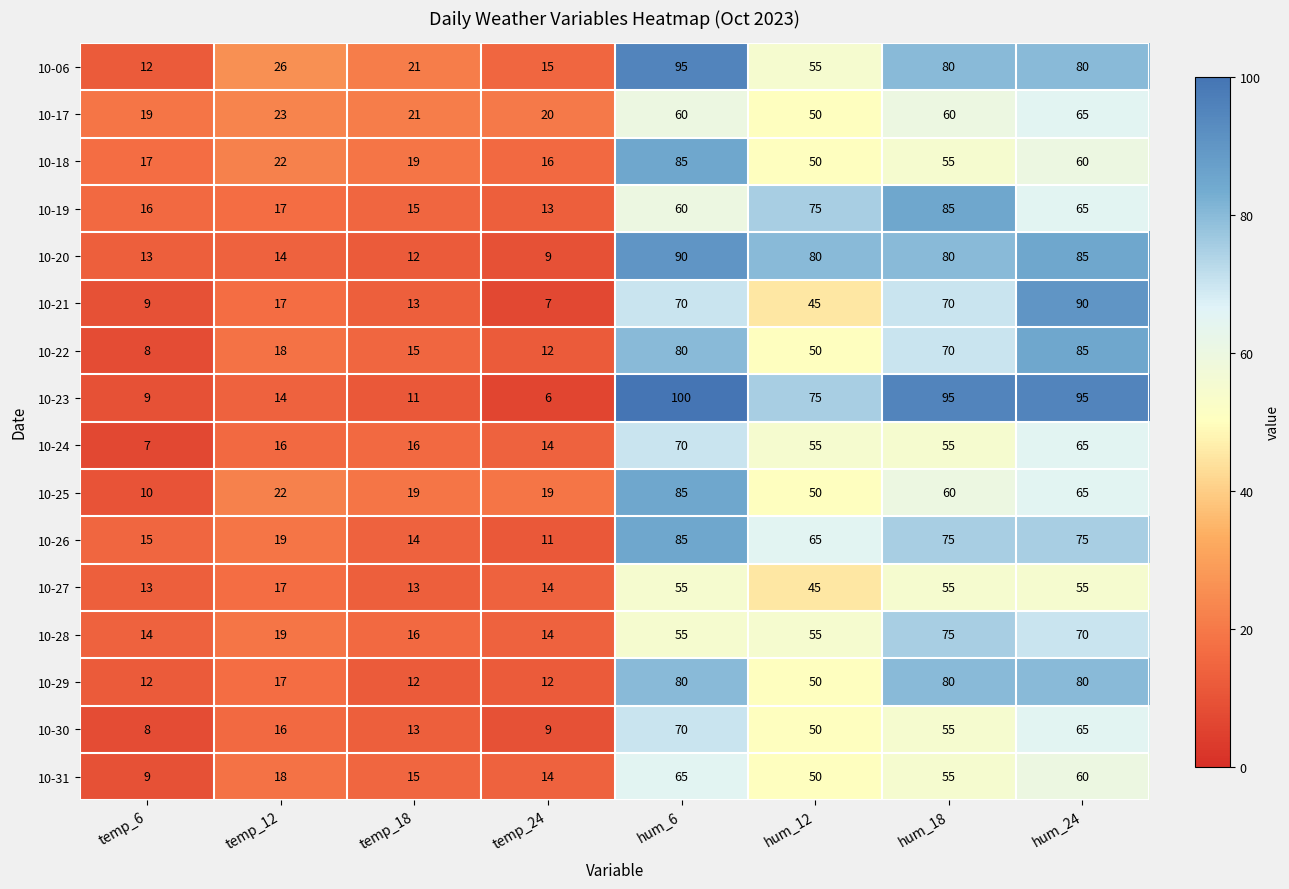

What is the sum of the 10-24 values at hum_18 and hum_24?

120